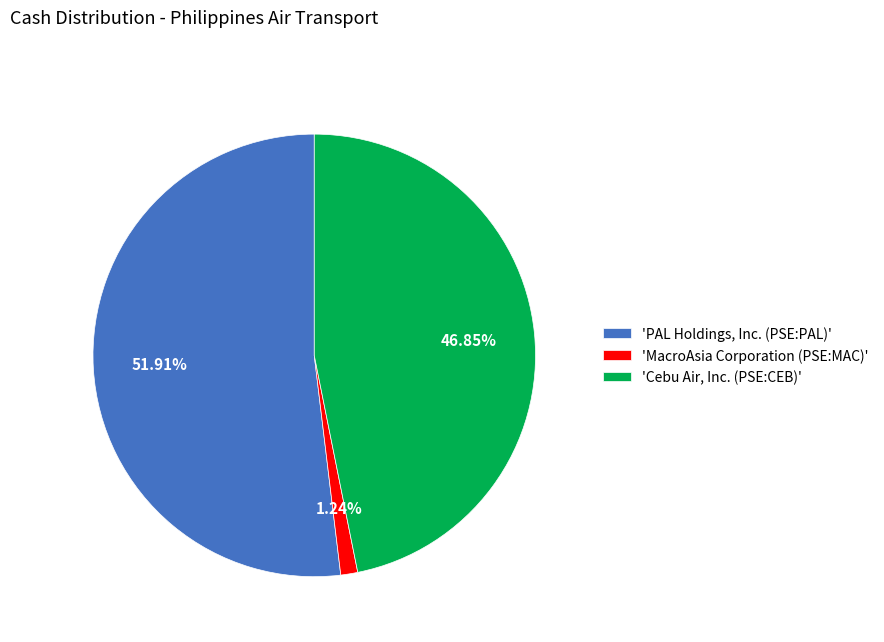

Between 'MacroAsia Corporation (PSE:MAC)' and 'PAL Holdings, Inc. (PSE:PAL)', which is larger?

'PAL Holdings, Inc. (PSE:PAL)'